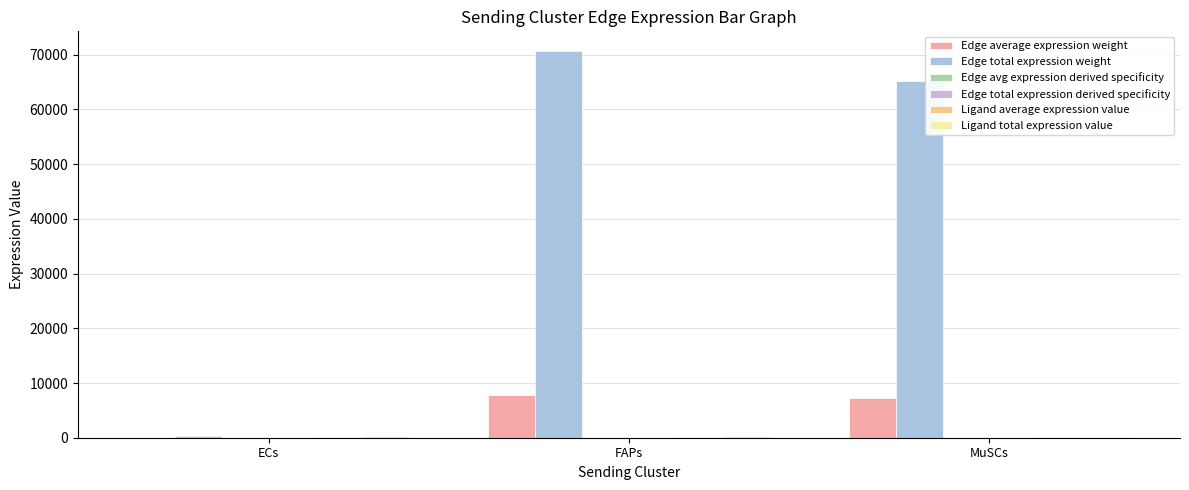

Is it true that Ligand total expression value equals 231.4 at ECs?

True